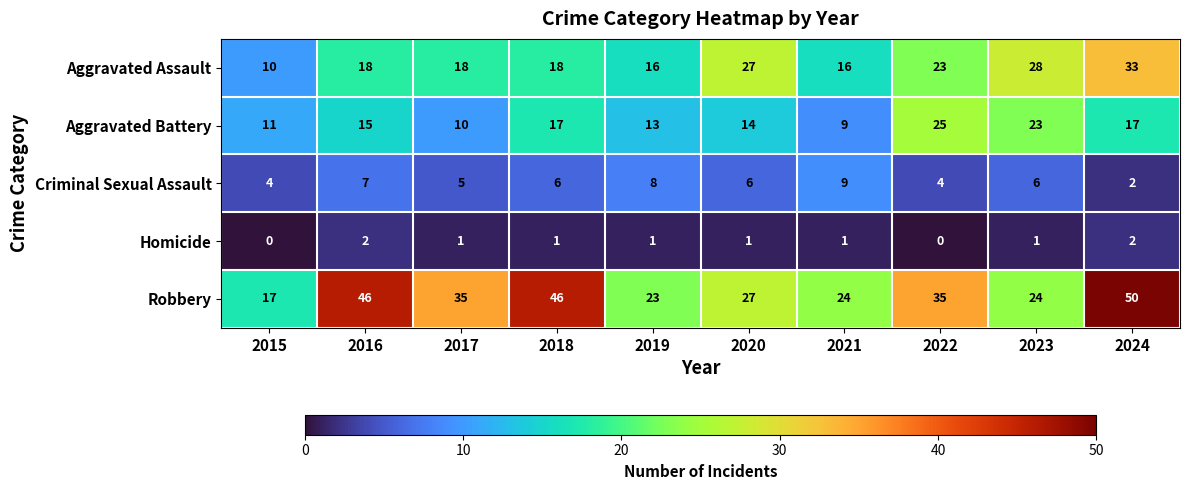

What is the sum of all Criminal Sexual Assault values?

57